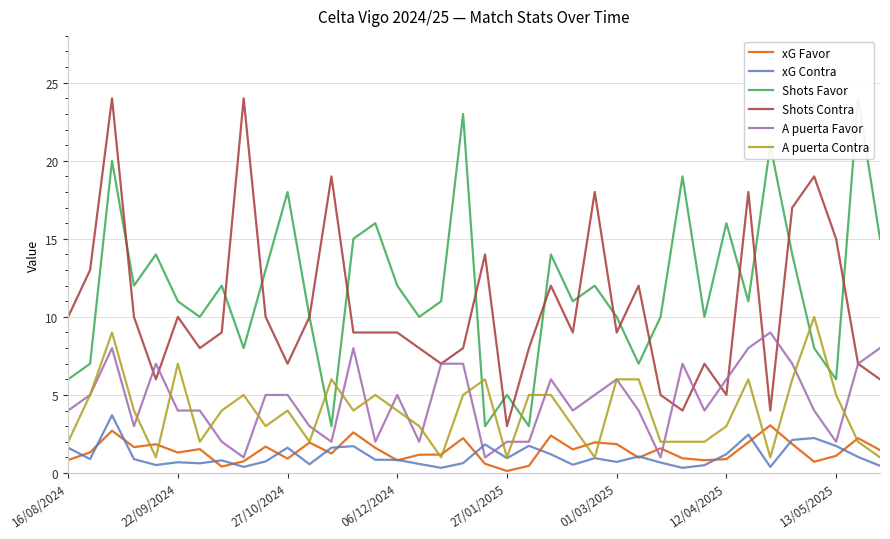

The Shots Favor series shows 11.0 at 31. True or false?

True